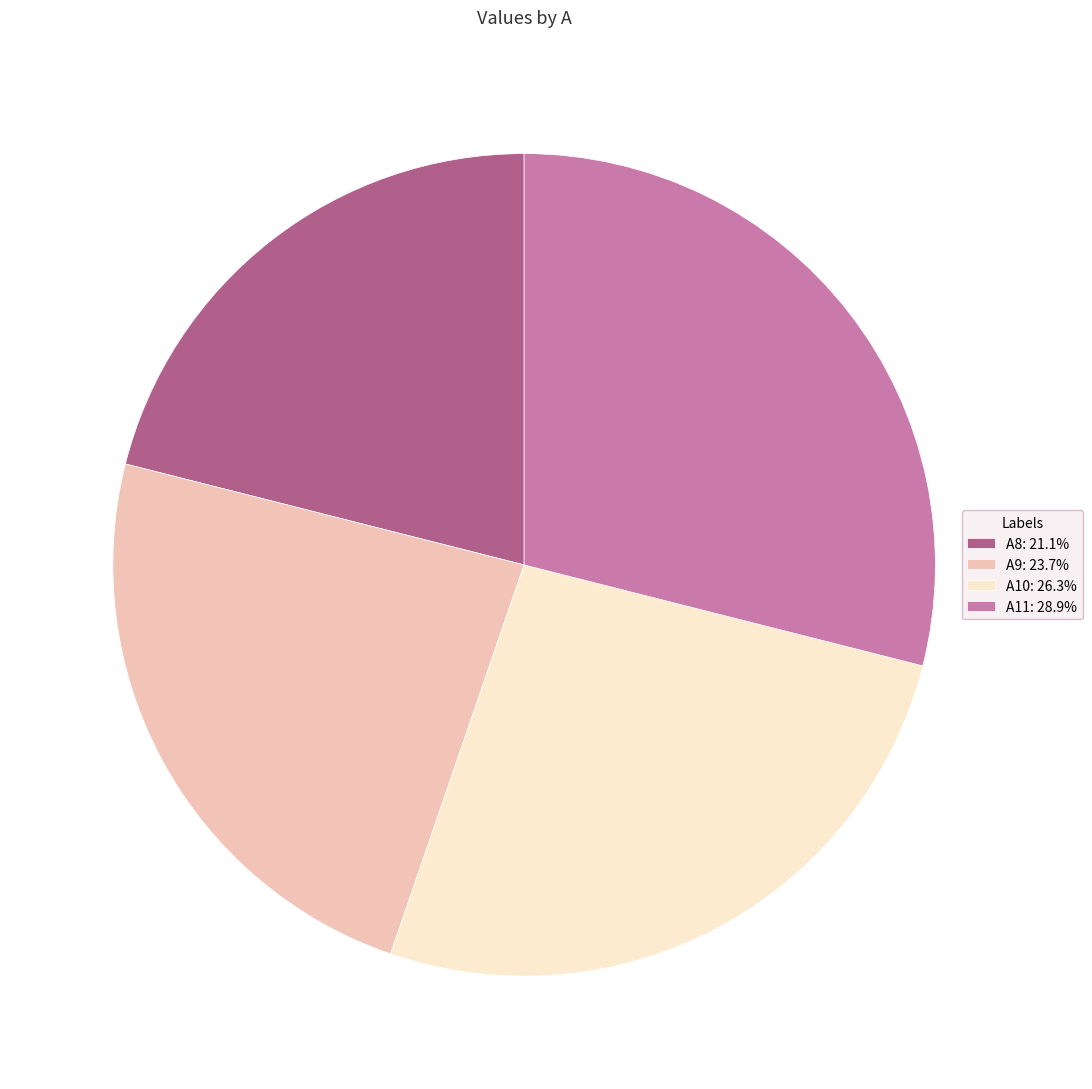

What is the ratio of the value at A11: 28.9% to the value at A9: 23.7%?

1.2